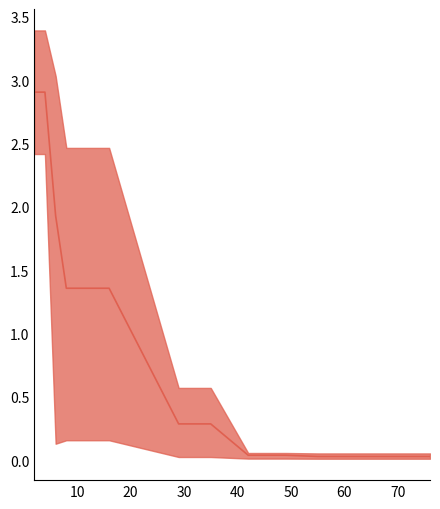

Reading right to left, extract all data points from this chart.

0.0	0.0	0.0	0.0	0.0	0.0	0.0	0.0	0.0	0.0	0.3	0.3	1.4	1.4	1.4	1.4	1.4	1.9	2.9	2.9